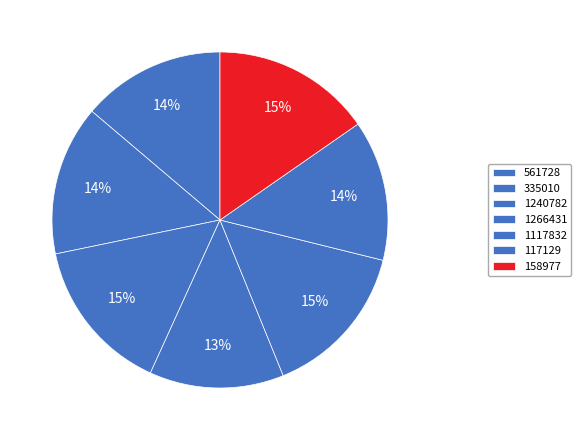

To the nearest percent, what is the difference between the largest and smallest slice percentages?

2%